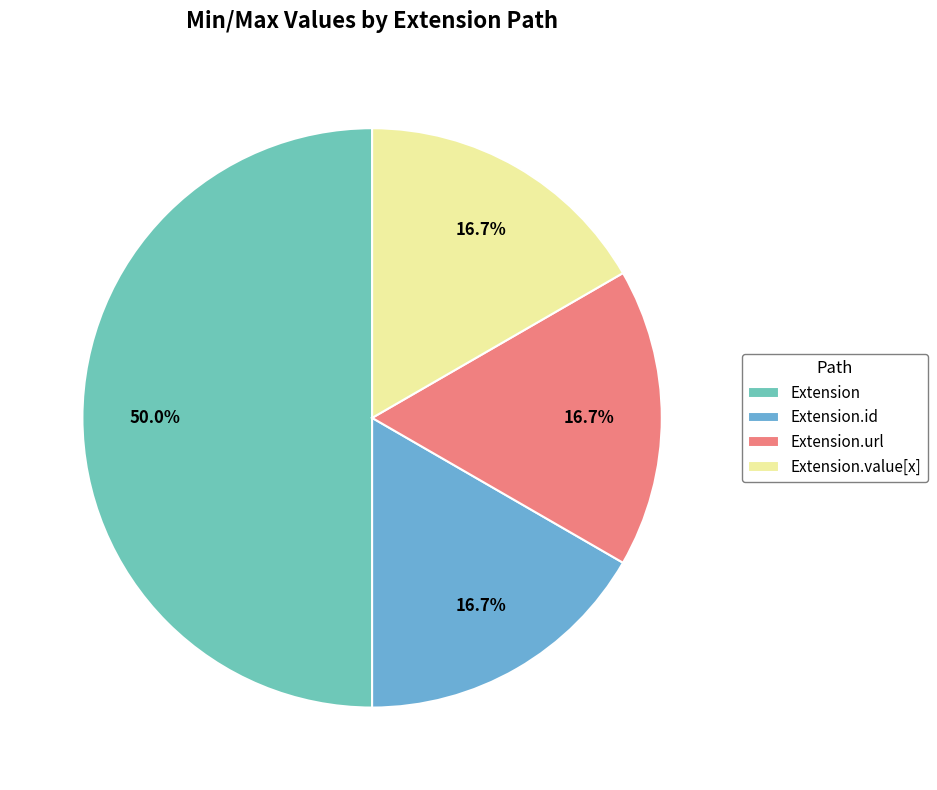

To the nearest percent, what is the average slice percentage?

25%